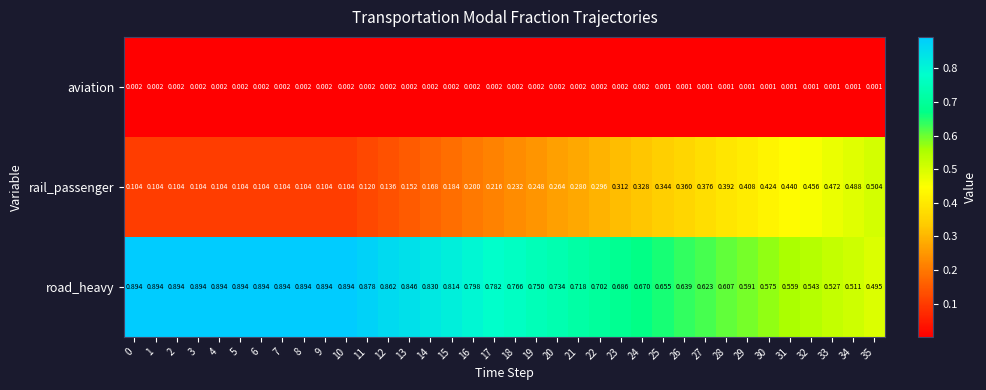

Which series has the widest spread of values?

rail_passenger